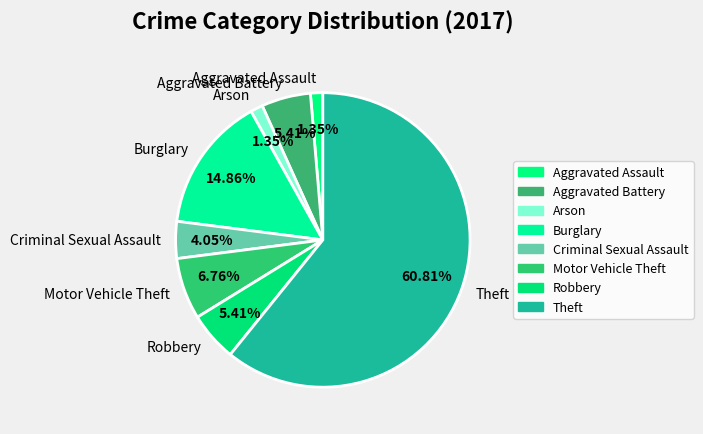

Combined, do Robbery and Aggravated Battery account for over 50%?

No